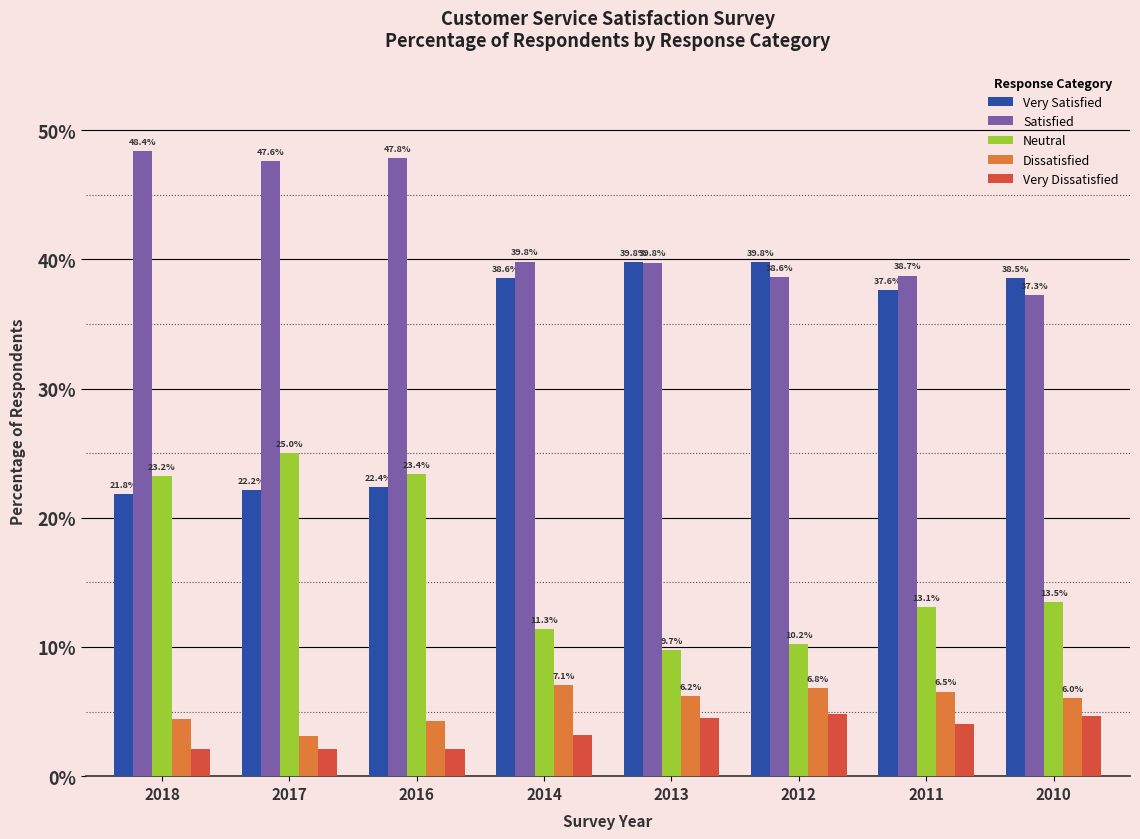

What is the average value of the Dissatisfied series?

5.6